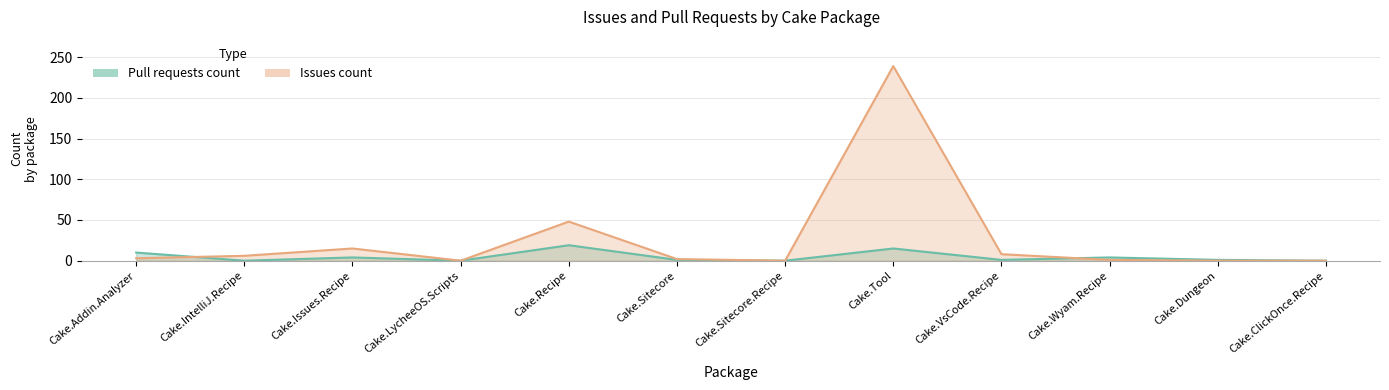

Between which two adjacent categories do Issues count and Pull requests count first intersect?

Cake.Addin.Analyzer and Cake.IntelliJ.Recipe